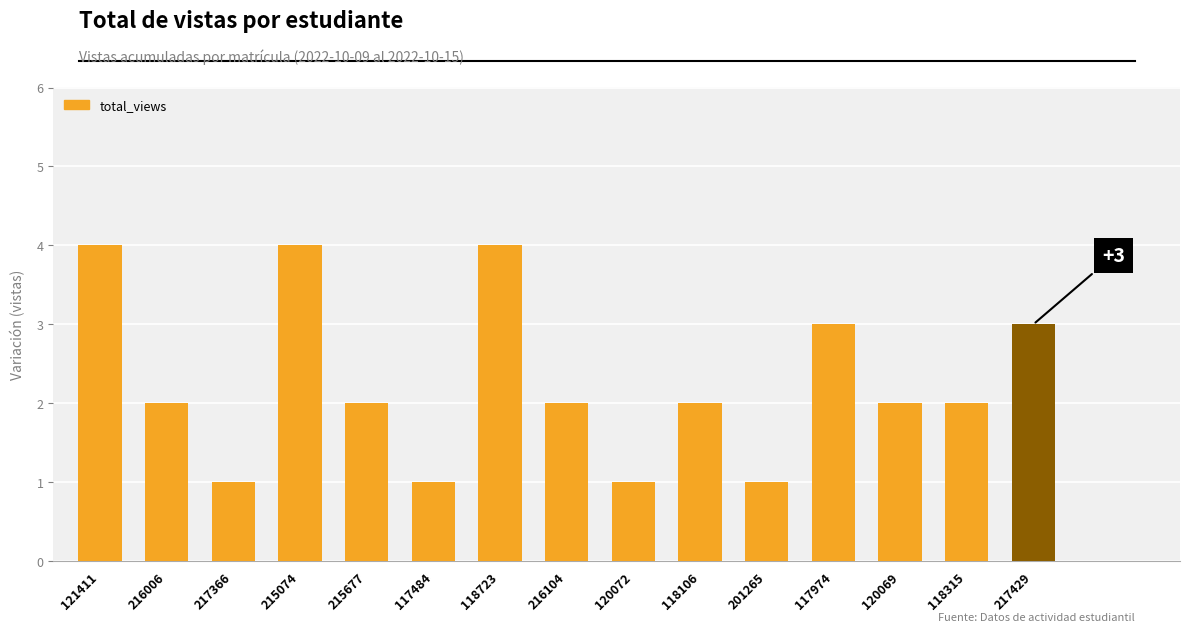

What position from the right is 117974?

4